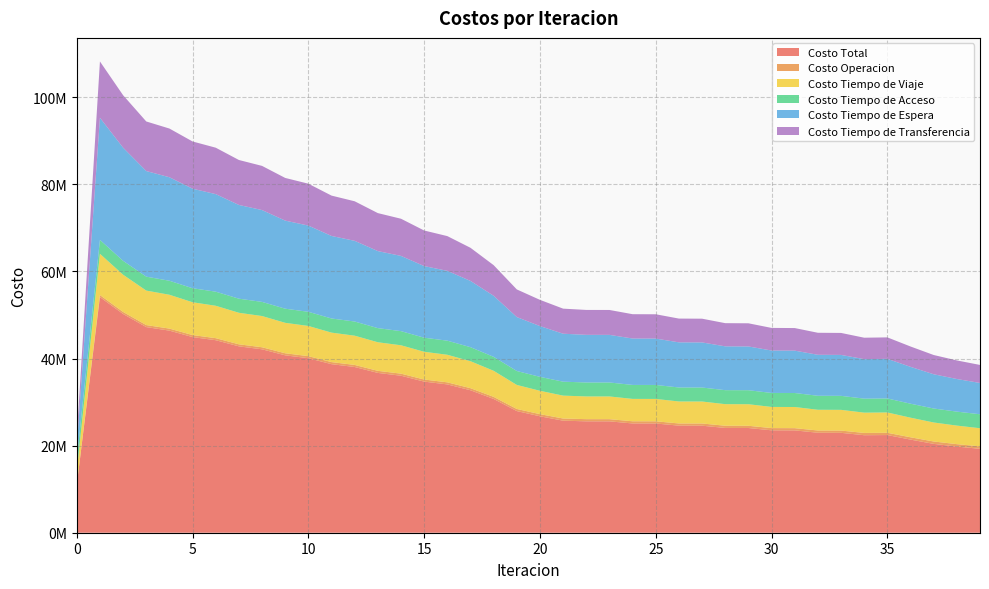

Reading right to left, list all the values displayed in this chart.

Costo Total: 39=19269859.0	38=19787561.9	37=20409618.9	36=21387449.1	35=22433506.4	34=22396185.3	33=22944682.0	32=22962916.4	31=23504591.2	30=23521454.8	29=24051537.9	28=24066556.5	27=24580274.5	26=24592795.5	25=25087552.9	24=25096718.5	23=25581592.9	22=25586075.1	21=25733592.1	20=26743101.6	19=27940952.2	18=30727515.9	17=32721105.4	16=34064187.3	15=34708009.4	14=36058489.6	13=36705853.6	12=38063020.8	11=38715470.1	10=40082751.2	9=40744350.2	8=42127184.0	7=42805790.5	6=44217642.0	5=44932187.2	4=46417059.6	3=47230141.3	2=50244870.8	1=54122053.9	0=10990255.8
Costo Operacion: 39=567355.2	38=557318.2	37=546810.6	36=534340.5	35=523440.8	34=523571.5	33=517992.2	32=517921.6	31=513228.0	30=513069.7	29=509164.0	28=508918.3	27=505682.3	26=505351.3	25=502612.4	24=502197.3	23=499593.5	22=499084.5	21=498778.7	20=491906.5	19=486323.1	18=478407.5	17=479340.3	16=479415.2	15=478617.8	14=478512.1	13=477464.4	12=477174.3	11=475891.2	10=475430.9	9=473944.9	8=473358.3	7=471736.3	6=471133.1	5=469528.2	4=469224.1	3=468099.5	2=472528.7	1=477036.2	0=0.0
Costo Tiempo de Viaje: 39=4162107.3	38=4258841.5	37=4364384.1	36=4502459.6	35=4665357.9	34=4661678.6	33=4758644.2	32=4758959.0	31=4856632.2	30=4856763.0	29=4953885.1	28=4953749.4	27=5048717.4	26=5048332.5	25=5138821.5	24=5138154.5	23=5219626.0	22=5218312.0	21=5256890.9	20=5363214.1	19=5517451.8	18=5987332.9	17=6194047.1	16=6329671.0	15=6371040.5	14=6516175.0	13=6562454.8	12=6715897.9	11=6767822.4	10=6931861.0	9=6991904.6	8=7169315.2	7=7241839.3	6=7439133.6	5=7533914.5	4=7771718.5	3=7918035.0	2=8544448.0	1=9462396.8	0=3152160.8
Costo Tiempo de Acceso: 39=3214132.9	38=3211972.8	37=3211681.6	36=3212117.0	35=3217549.0	34=3216939.9	33=3218790.5	32=3217285.6	31=3218557.3	30=3216924.9	29=3217489.3	28=3215719.3	27=3215432.3	26=3213512.6	25=3212246.7	24=3210165.4	23=3207981.2	22=3205733.8	21=3205320.9	20=3203616.0	19=3200417.4	18=3206111.5	17=3223386.2	16=3238562.7	15=3237689.8	14=3249444.5	13=3246247.6	12=3254686.4	11=3249166.6	10=3254336.1	9=3246452.1	8=3248337.0	7=3237997.2	6=3236503.7	5=3223540.6	4=3218426.8	3=3202492.4	2=3194059.8	1=3198718.9	0=2725021.2
Costo Tiempo de Espera: 39=7184014.5	38=7490397.1	37=7862391.3	36=8463411.0	35=9096087.2	34=9072634.8	33=9397849.5	32=9410541.7	31=9728811.2	30=9740896.2	29=10049323.0	28=10060496.8	27=10356264.6	26=10366015.7	25=10648267.0	24=10655968.2	23=10934366.7	22=10939397.8	21=11012913.8	20=11655840.4	19=12387321.6	18=14023014.3	17=15214683.7	16=16035657.4	15=16446878.2	14=17276495.0	13=17692472.6	12=18531145.7	11=18952387.3	10=19801222.8	9=20228855.8	8=21090184.6	7=21526610.8	6=22405626.2	5=22856674.5	4=23768355.8	3=24253707.8	2=25984126.5	1=28046028.6	0=2804602.9
Costo Tiempo de Transferencia: 39=4142249.1	38=4269032.3	37=4424351.3	36=4675121.0	35=4931071.5	34=4921360.4	33=5051405.6	32=5058208.5	31=5187362.5	30=5193800.9	29=5321676.6	28=5327672.7	27=5454177.8	26=5459583.5	25=5585605.4	24=5590233.2	23=5720025.5	22=5723547.2	21=5759687.8	20=6028524.6	19=6349438.4	18=7032649.8	17=7609648.1	16=7980881.0	15=8173783.1	14=8537863.0	13=8727214.3	12=9084116.5	11=9270202.6	10=9619900.4	9=9803192.8	8=10145989.0	7=10327606.9	6=10665245.4	5=10848529.3	4=11189334.4	3=11387806.5	2=12049707.8	1=12937873.3	0=2308470.9